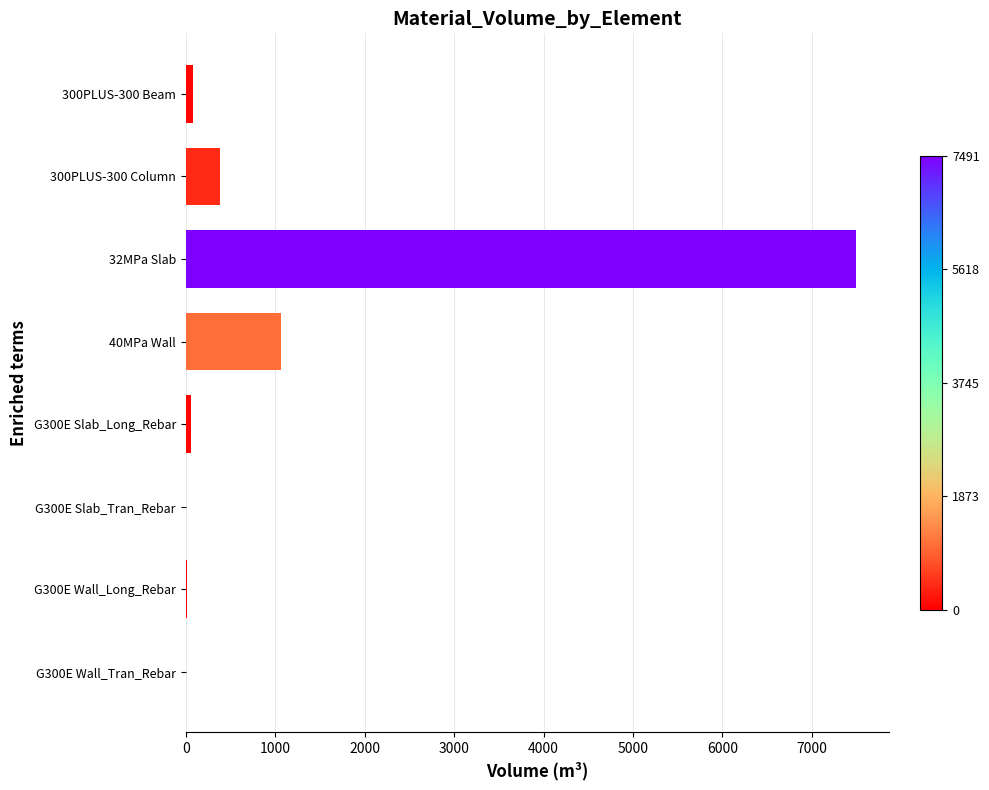

At which label is the value closest to 3745?

40MPa Wall